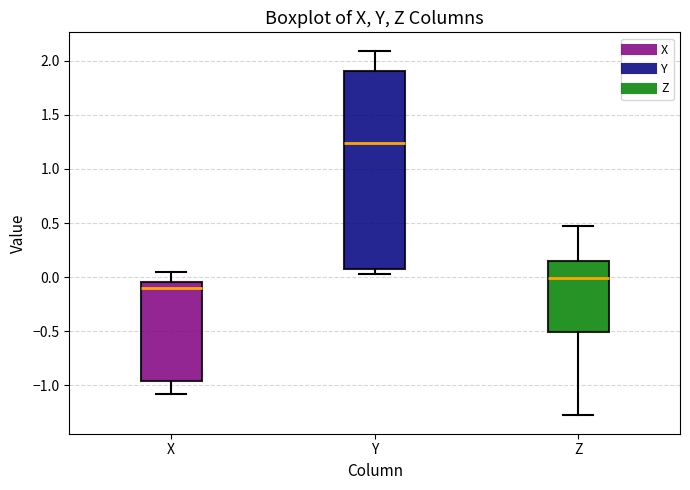

Where does the upper whisker of the box for Z end on the y-axis? The values are not printed on the chart, so give them approximately, as read against the axis.

0.45